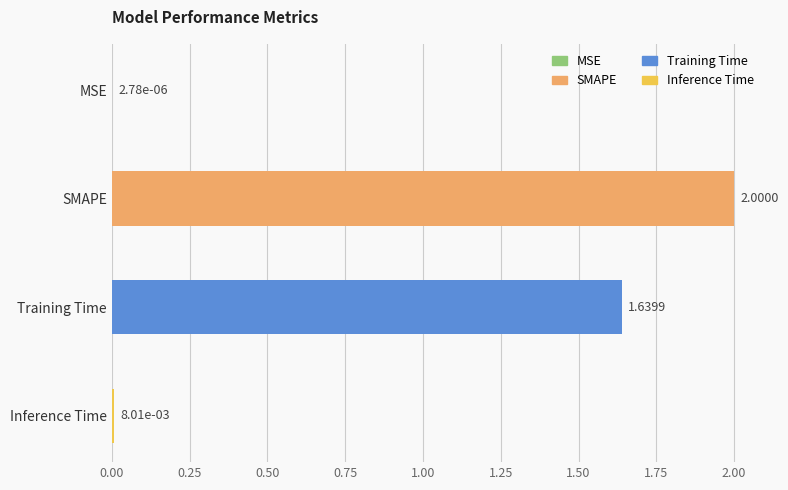

What is the sum of all values?

3.6